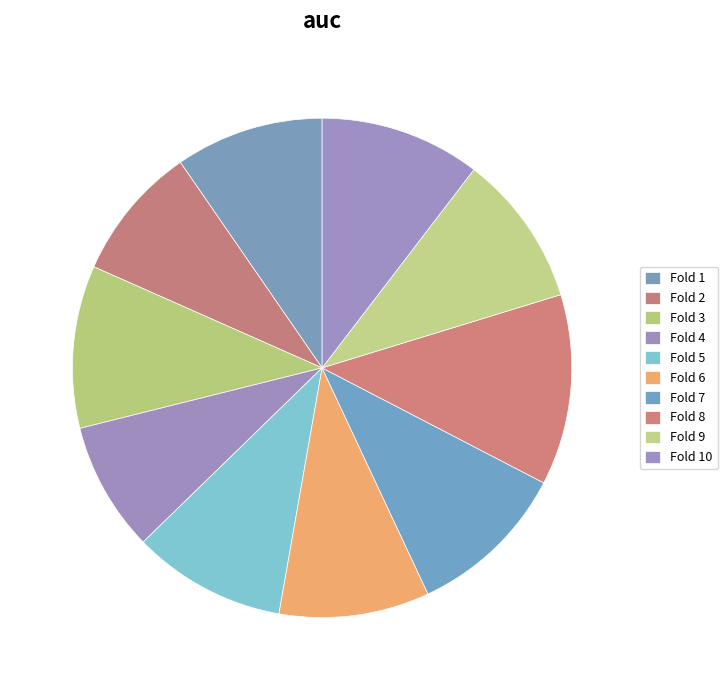

To the nearest percent, what is the average slice percentage?

10%